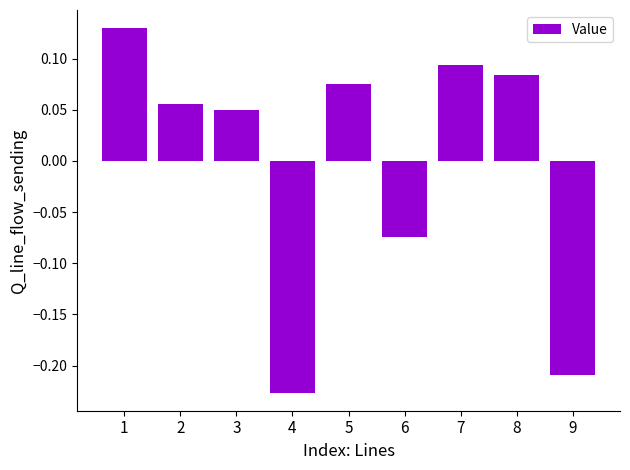

What is the difference between the second highest and minimum values?

0.3